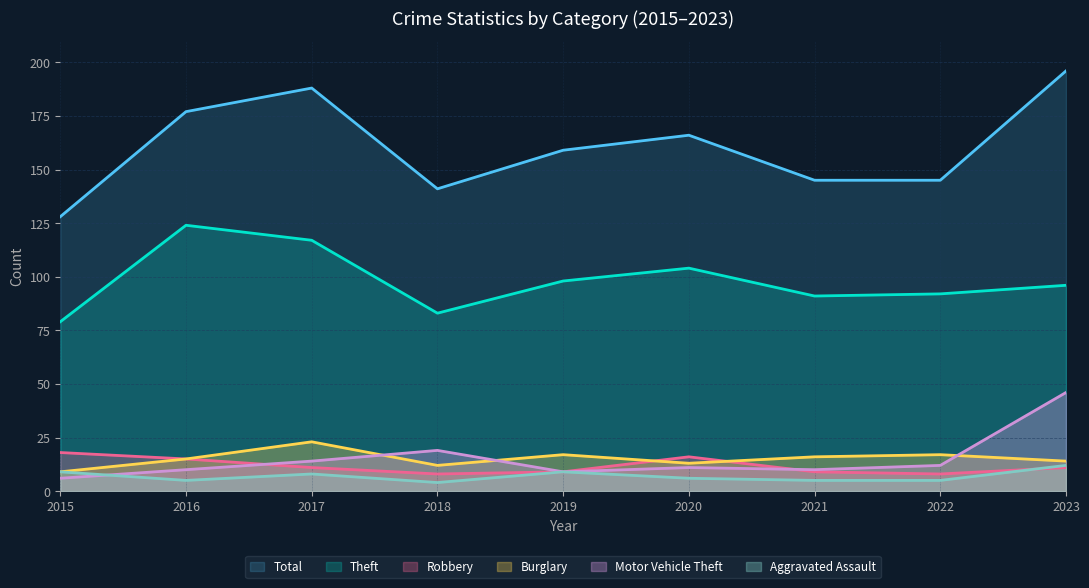

What is the difference between the Motor Vehicle Theft values at 2023 and 2018?

27